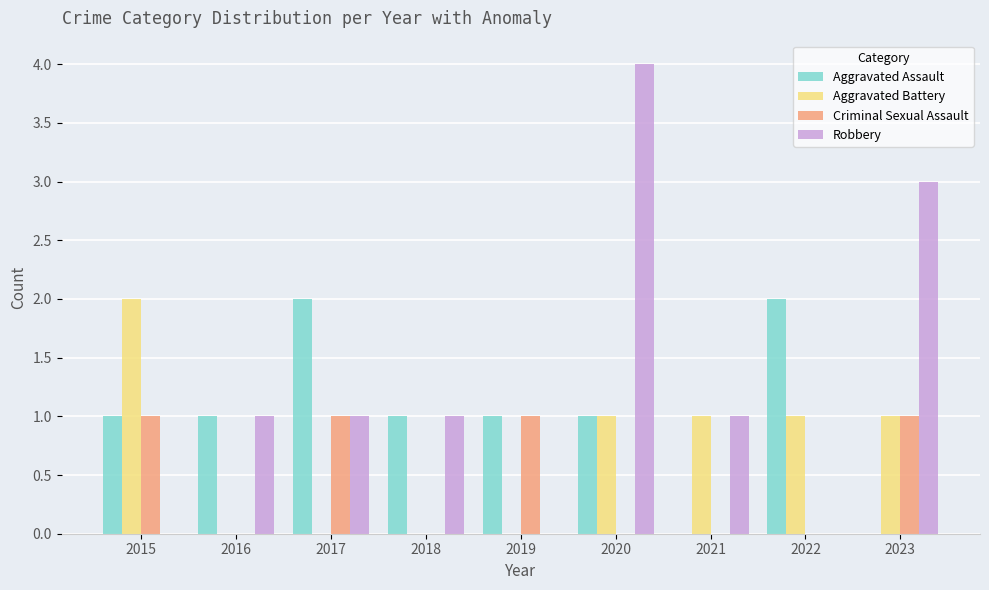

How many distinct data groups are displayed?

4